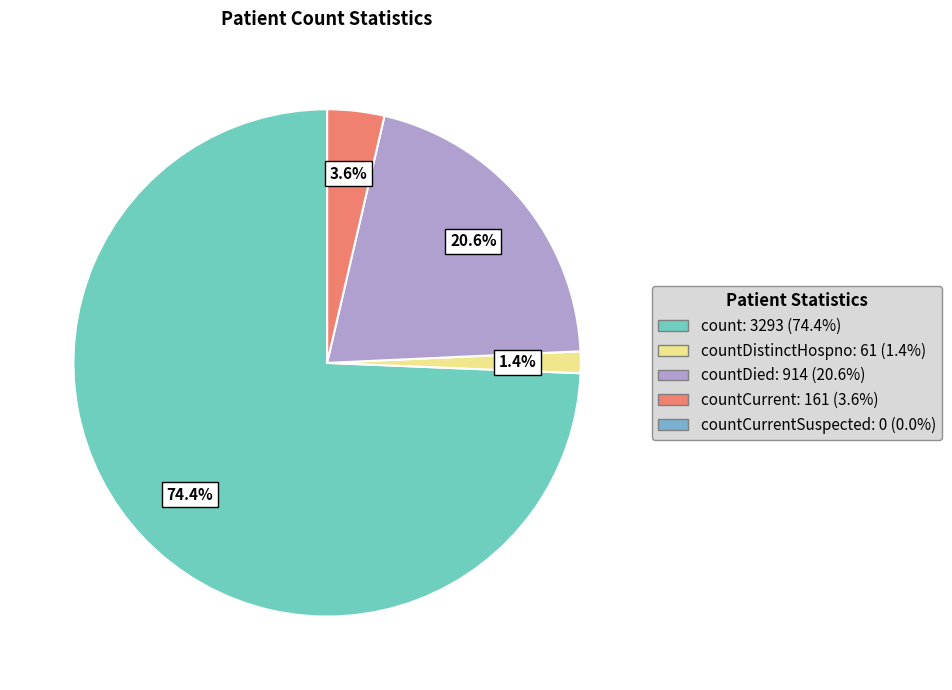

Is there a majority slice in this chart?

Yes